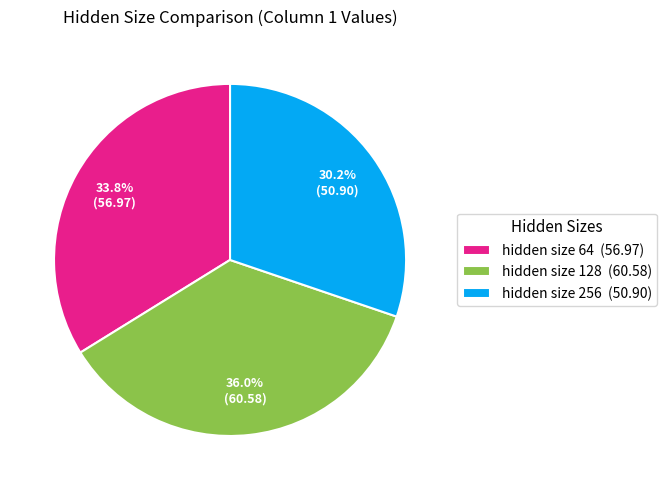

To the nearest percent, what portion does hidden size 64 represent?

34%